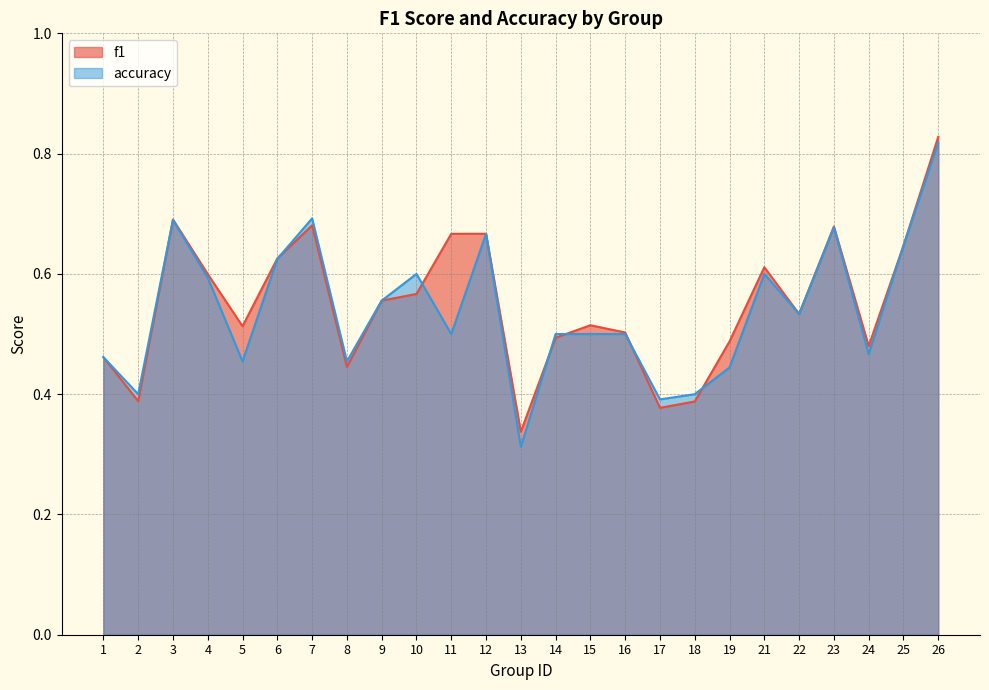

What is the sum of the f1 values at 21 and 2?

1.0